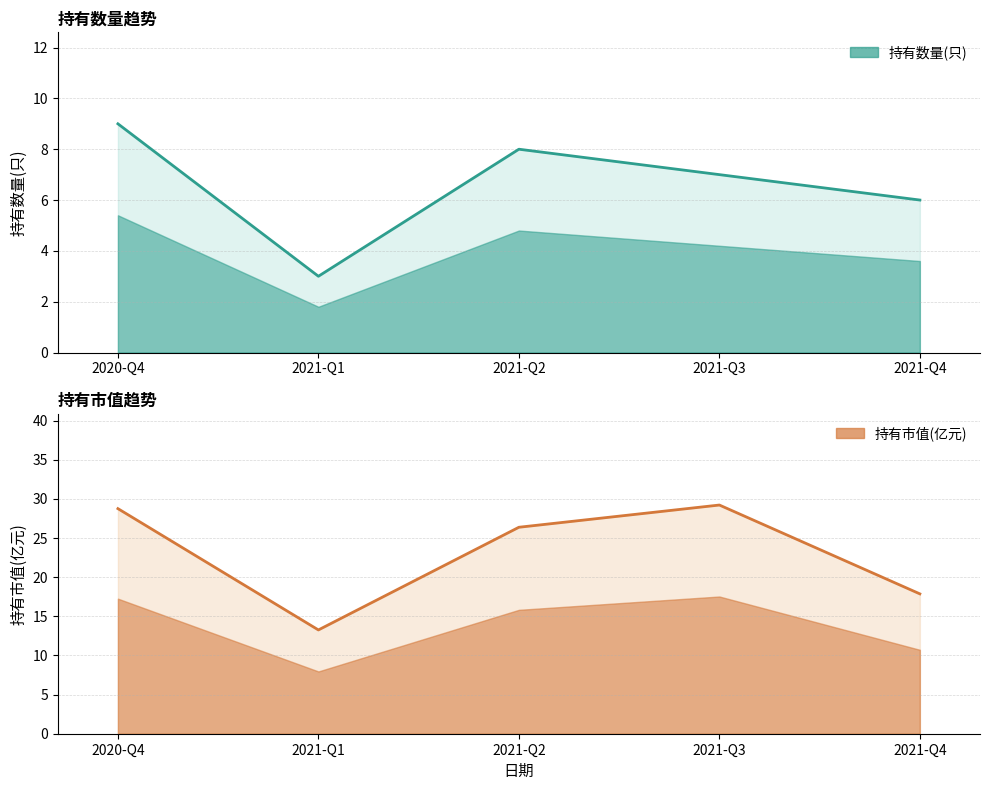

What value does the 持有数量(只) series have at 2021-Q2?

8.0